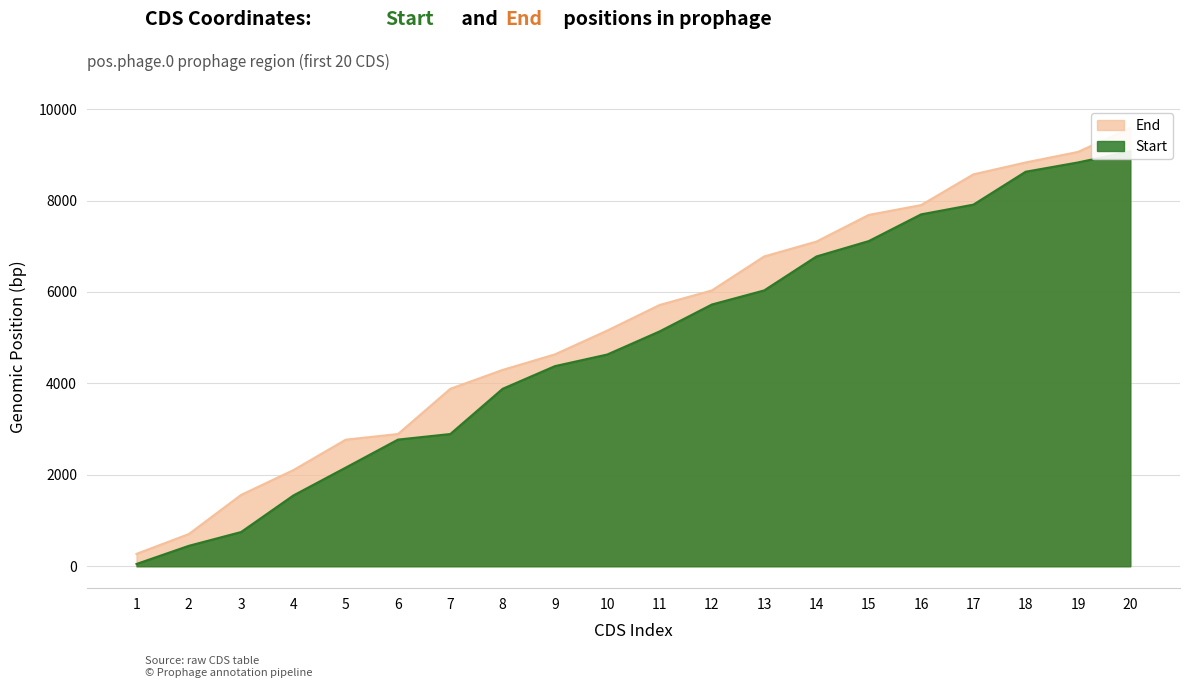

Reading left to right, extract all data points from this chart.

Start: 50	447	749	1549	2158	2771	2893	3882	4378	4632	5137	5726	6034	6777	7114	7698	7911	8631	8834	9078
End: 271	704	1561	2103	2769	2893	3882	4295	4635	5156	5715	6034	6777	7103	7686	7901	8573	8834	9064	9587